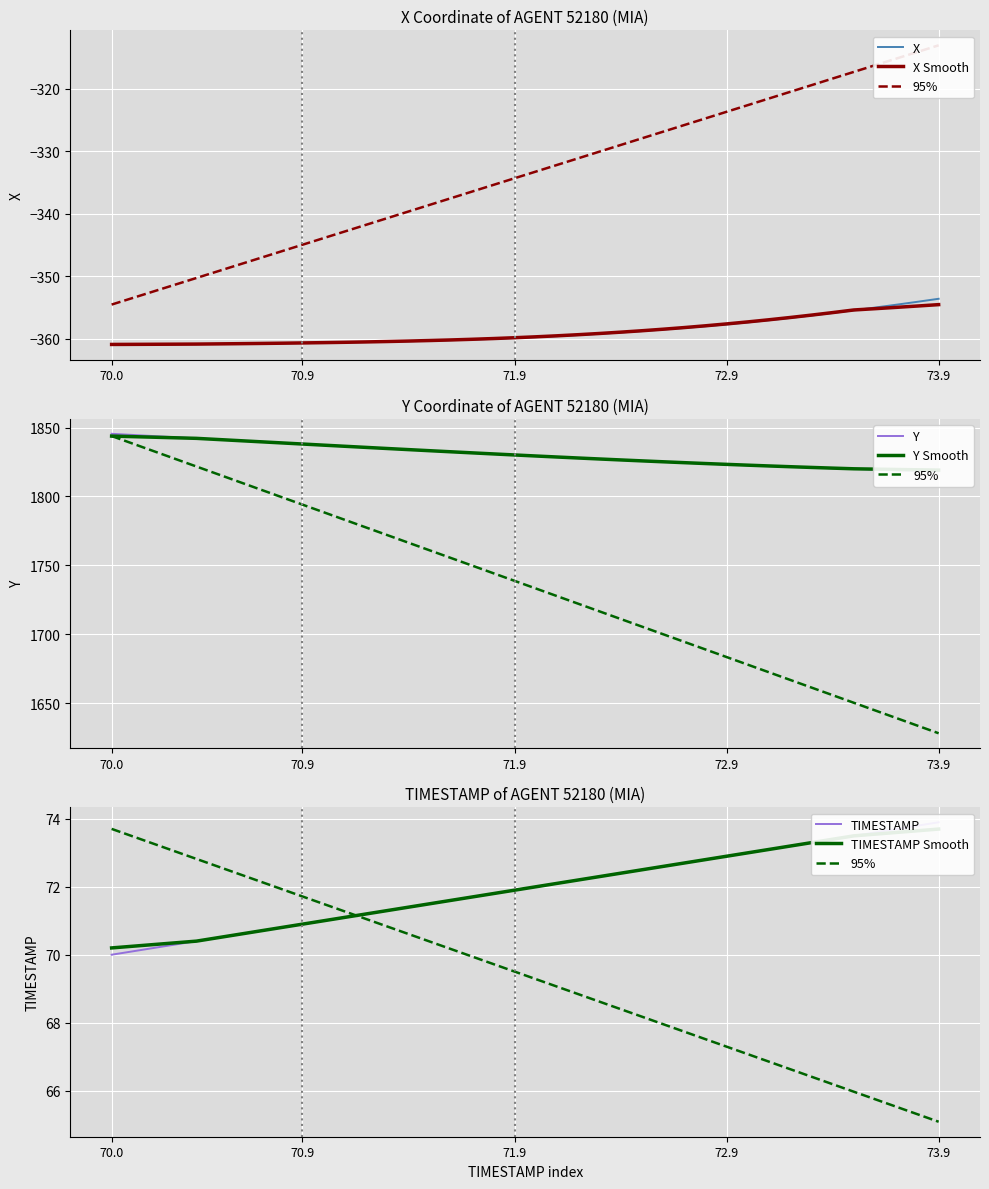

Which series has the largest range (max minus min)?

TIMESTAMP